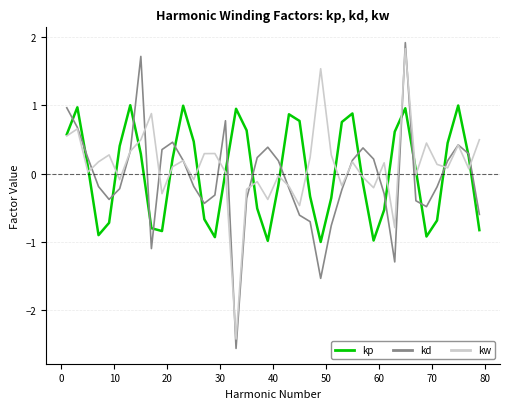

Rank the series by their maximum value, from highest to lowest.

kd, kw, kp